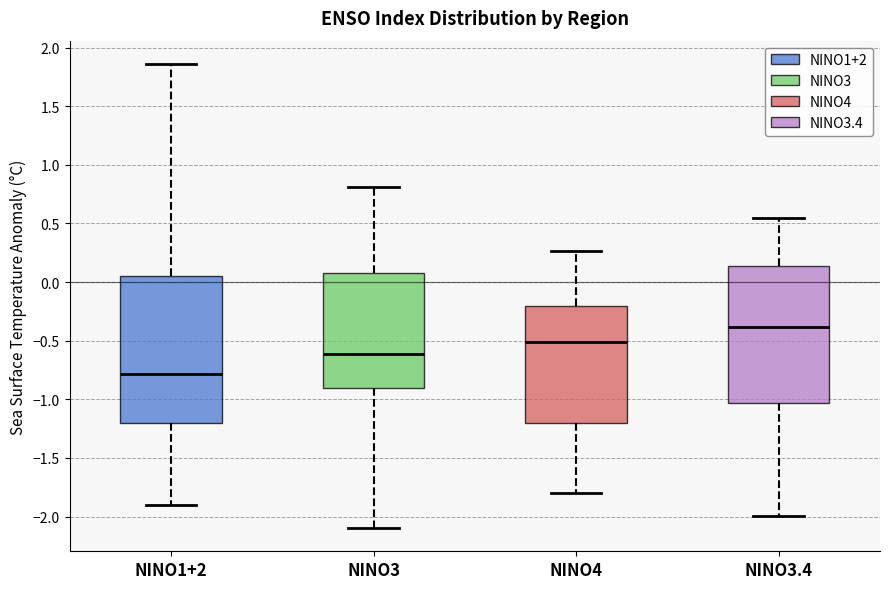

Reading left to right, transcribe this box plot: for each box, give where its median line is, the range the box spans, and where its two whiskers end, as read against the y-axis. The values are not printed on the chart, so give them approximately, as read against the axis.

NINO1+2: median -0.80, box -1.20 to 0.05, whiskers -1.90 to 1.85
NINO3: median -0.60, box -0.90 to 0.10, whiskers -2.10 to 0.80
NINO4: median -0.50, box -1.20 to -0.20, whiskers -1.80 to 0.25
NINO3.4: median -0.40, box -1.05 to 0.15, whiskers -2.00 to 0.55